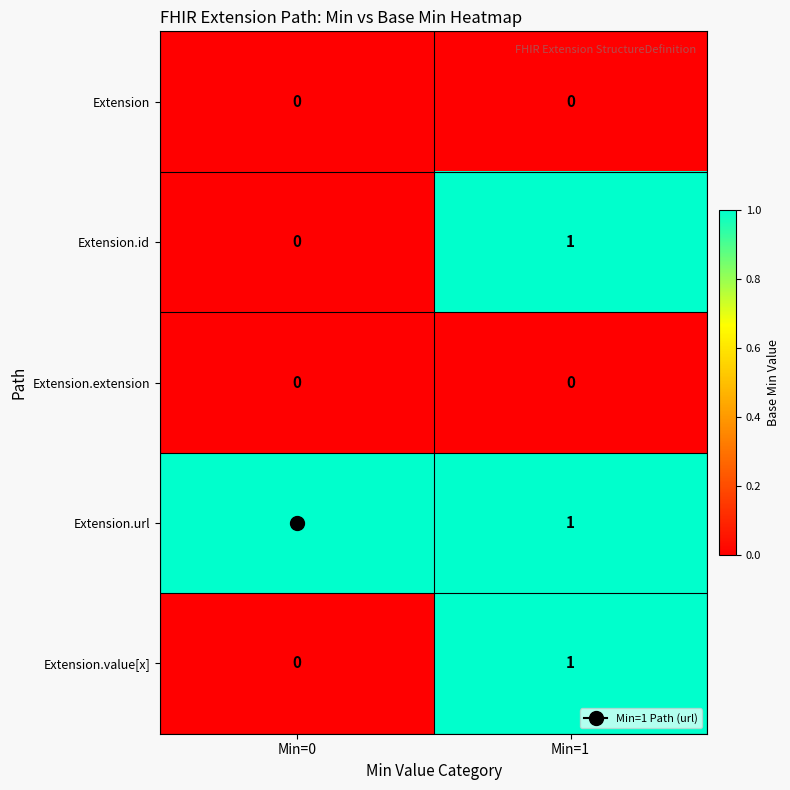

Which category has the highest value in the Extension.id series?

Min=1